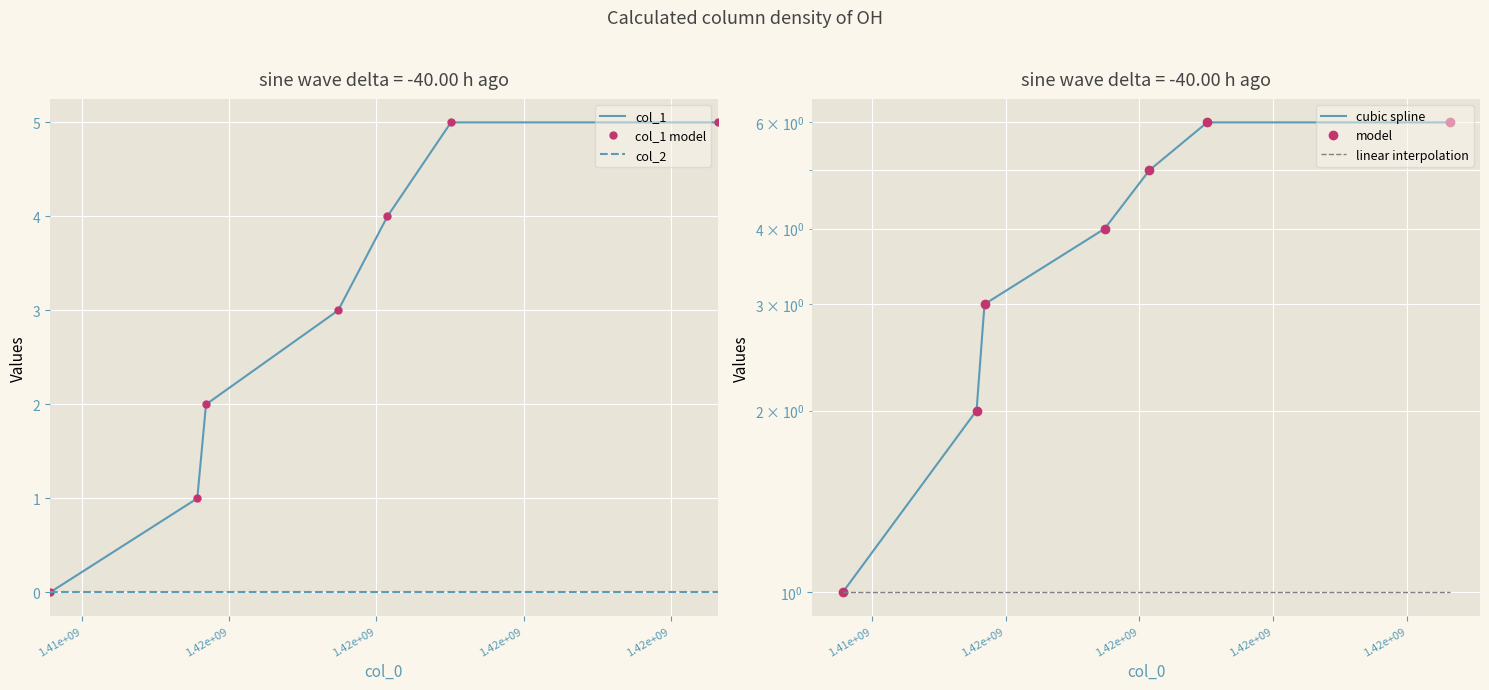

How many lines are shown in the chart?

6